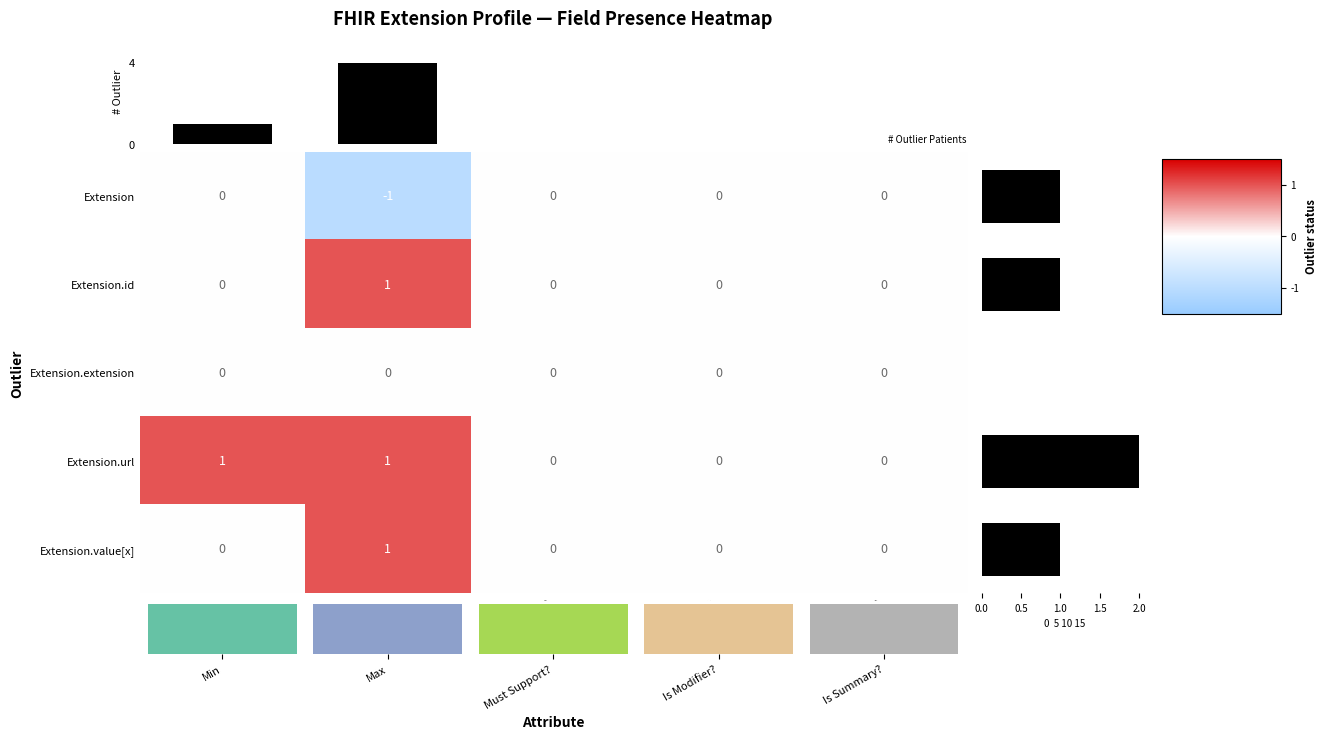

Reading left to right, extract all data points from this chart.

# Outlier Patients: Min=1	Max=4	Must Support?=0	Is Modifier?=0	Is Summary?=0
row_0: Min=0	Max=-1	Must Support?=0	Is Modifier?=0	Is Summary?=0
row_1: Min=0	Max=1	Must Support?=0	Is Modifier?=0	Is Summary?=0
row_2: Min=0	Max=0	Must Support?=0	Is Modifier?=0	Is Summary?=0
row_3: Min=1	Max=1	Must Support?=0	Is Modifier?=0	Is Summary?=0
row_4: Min=0	Max=1	Must Support?=0	Is Modifier?=0	Is Summary?=0
Row sum: Min=1	Max=1	Must Support?=0	Is Modifier?=2	Is Summary?=1